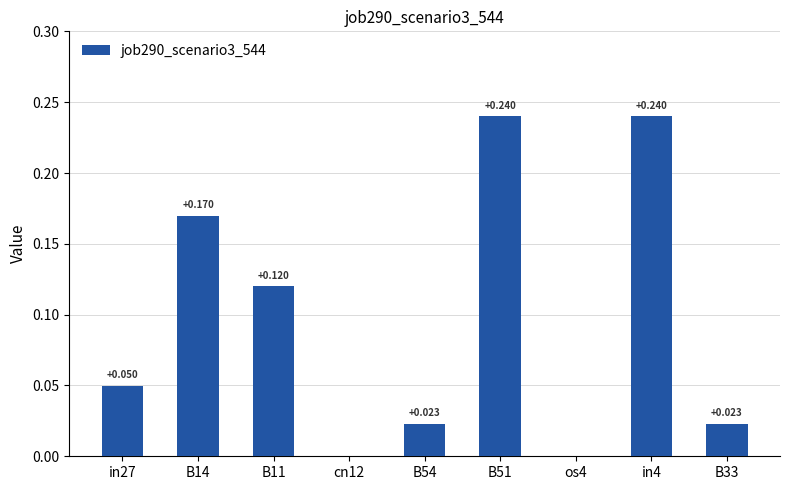

Which category has the highest value across all series?

B51